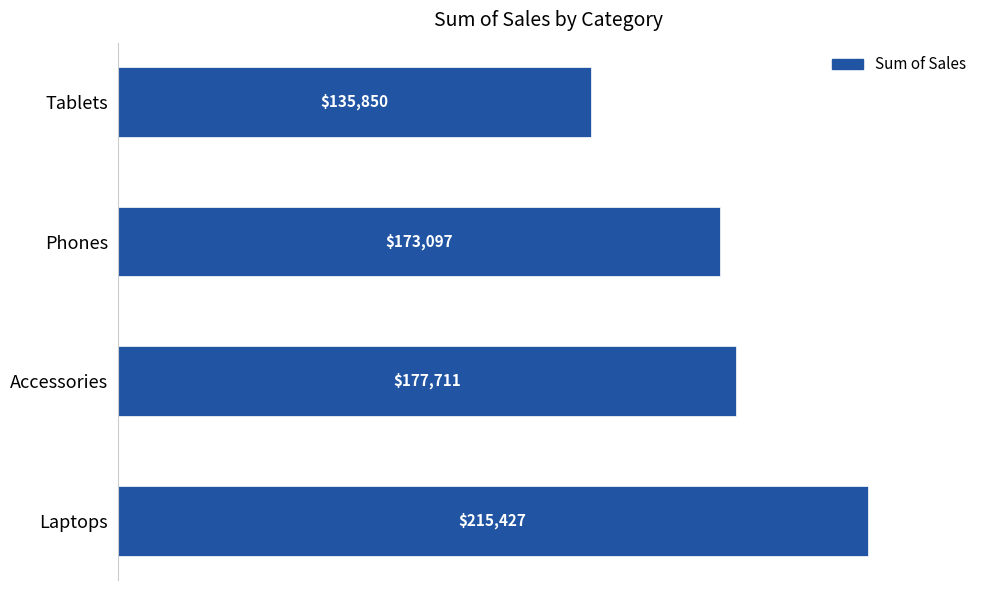

What is the ratio of the value at Phones to the value at Accessories?

1.0